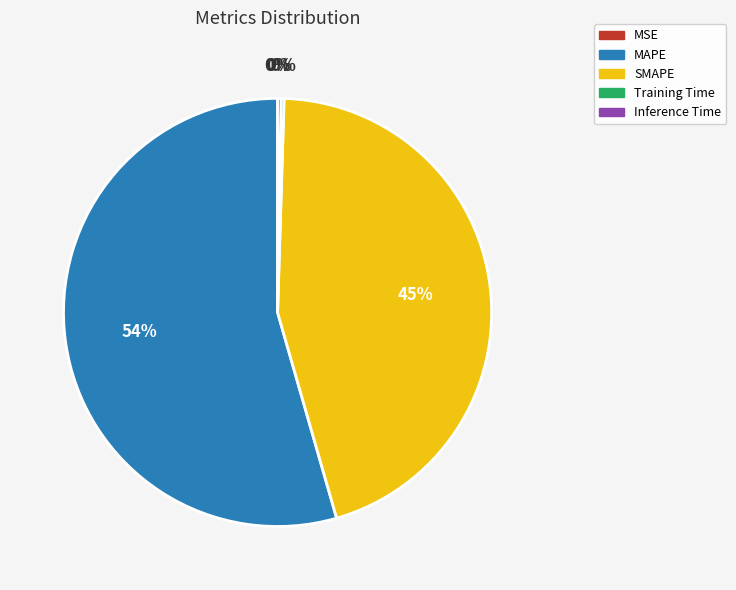

Which slice is the largest?

MAPE